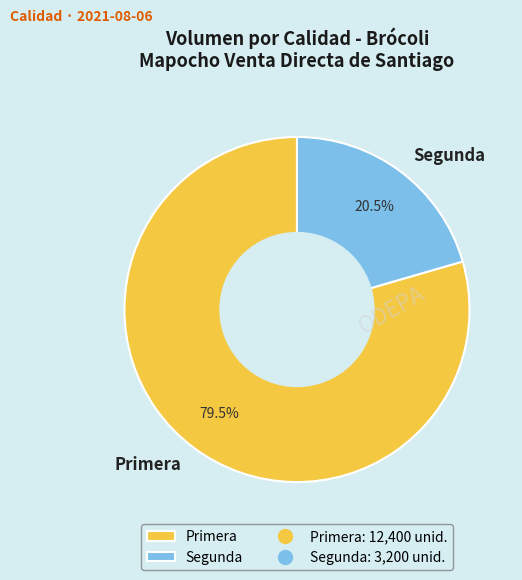

Approximately how many times larger is the value at Segunda compared to Primera?

0.3